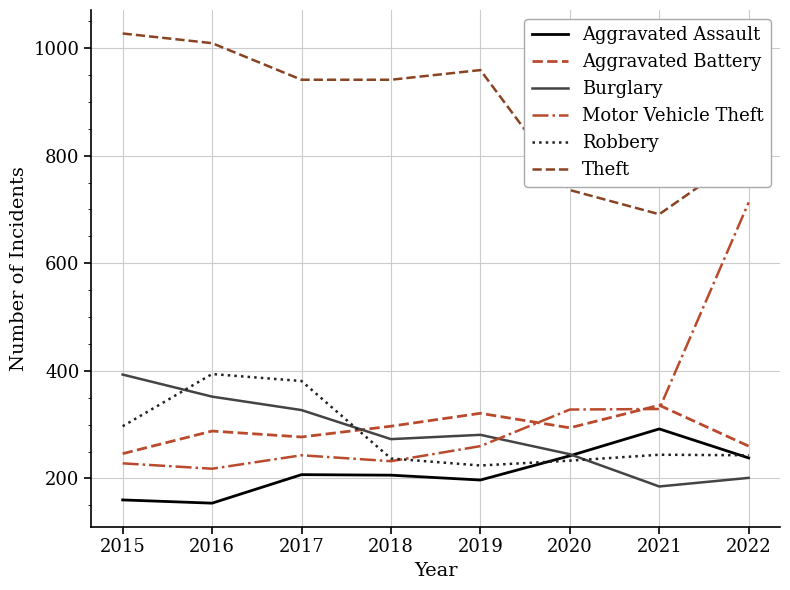

True or false: Motor Vehicle Theft has a value of 81 at 2019.

False